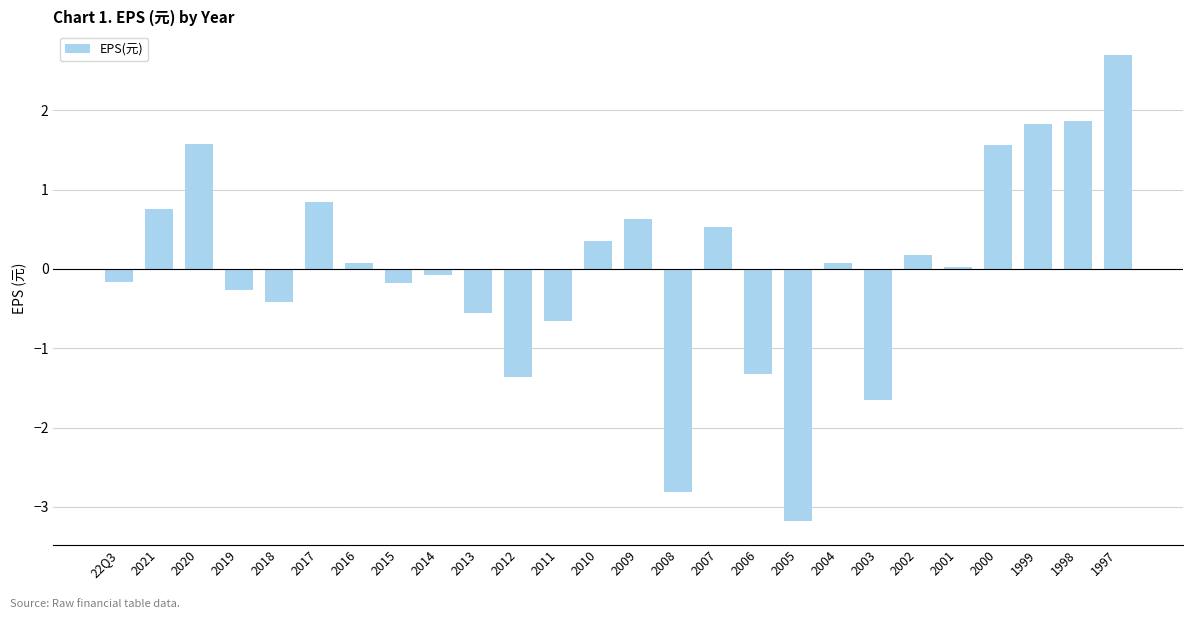

What is the sum of the values at 1998 and 22Q3?

1.7